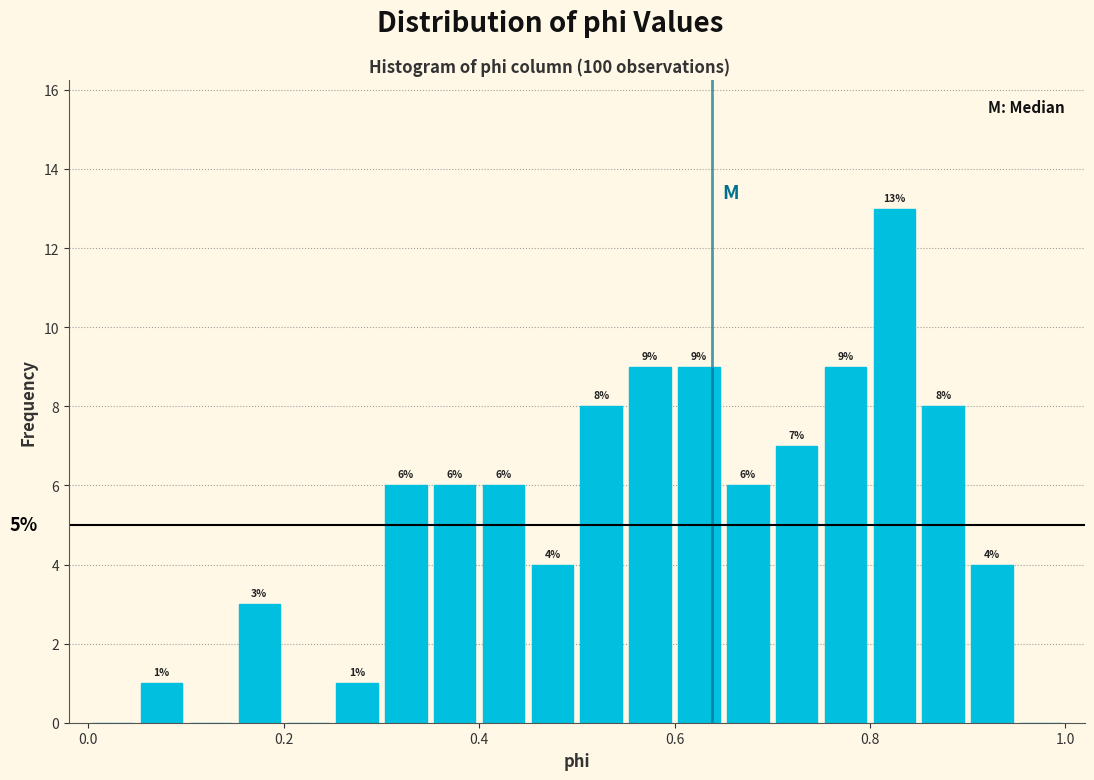

Around what value on the x-axis is the tallest bar? Give the approximate position of its centre, as read against the axis.

0.82